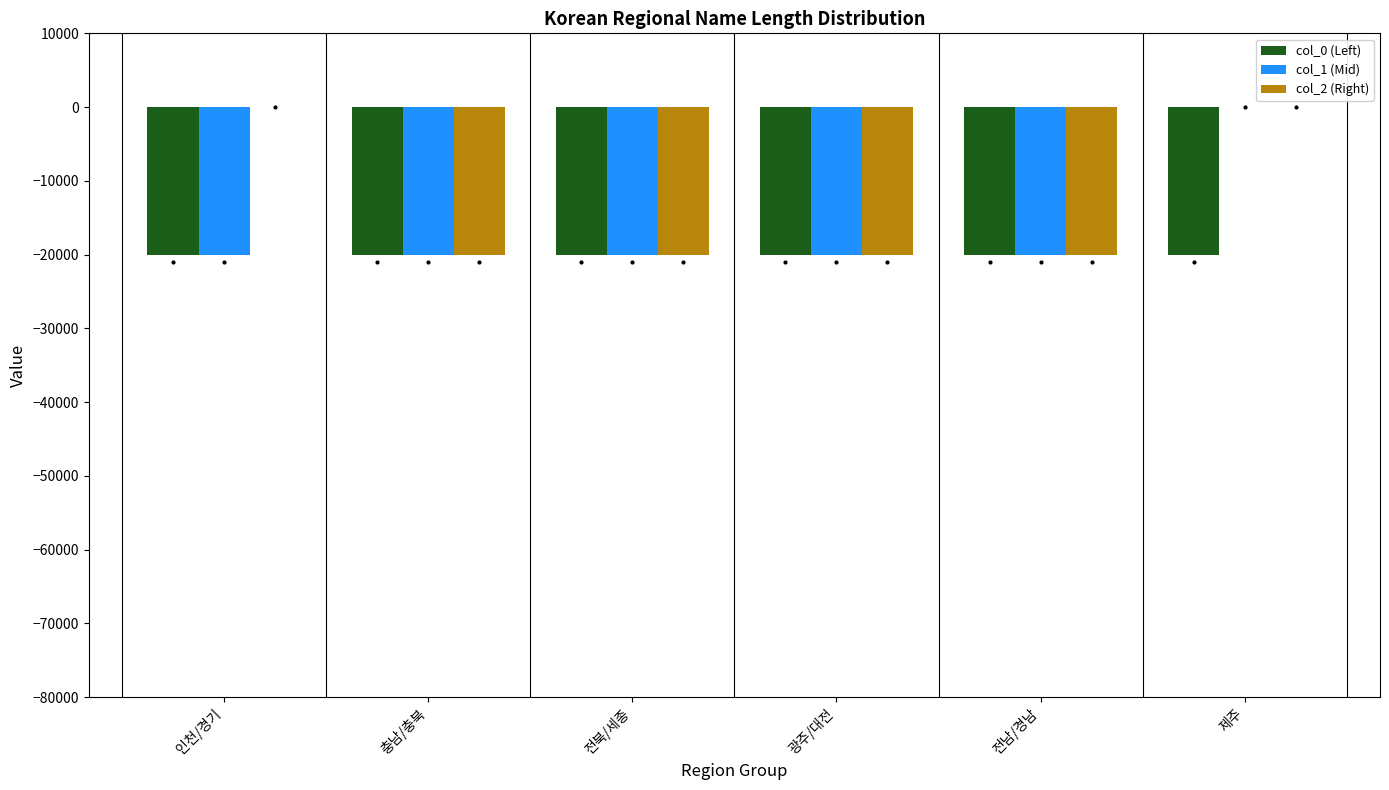

The value of col_2 (Right) at 충남/충북 is -20000. True or false?

True